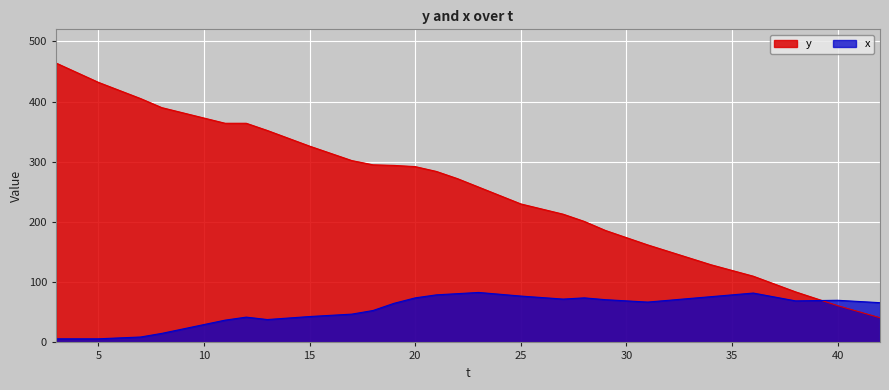

At which label is y closest to 252?

23